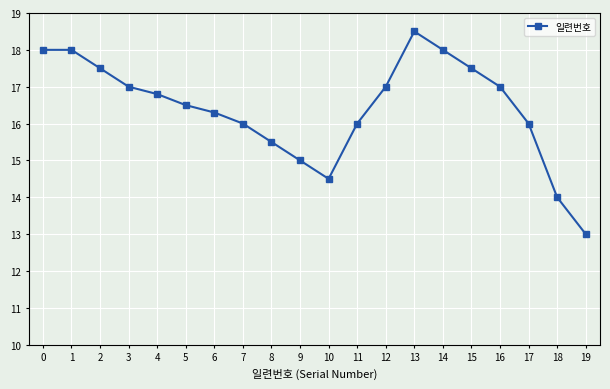

What is the difference between the maximum and minimum values?

5.5